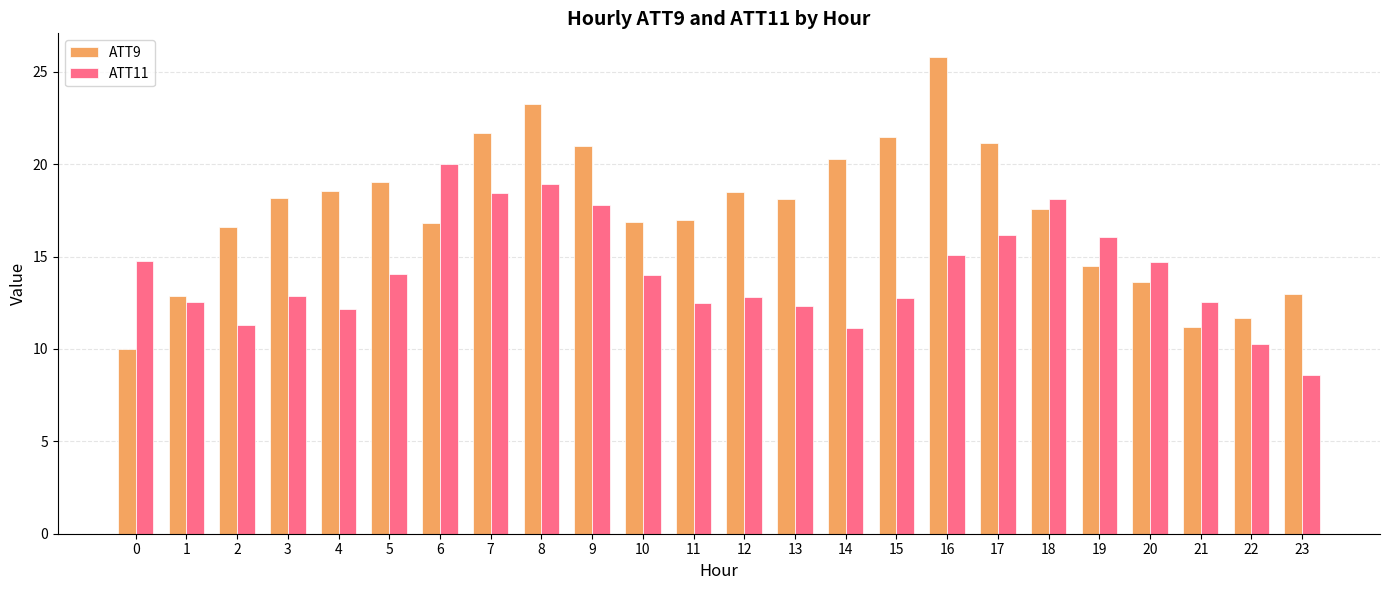

Is it true that ATT9 equals 10.0 at 0?

True